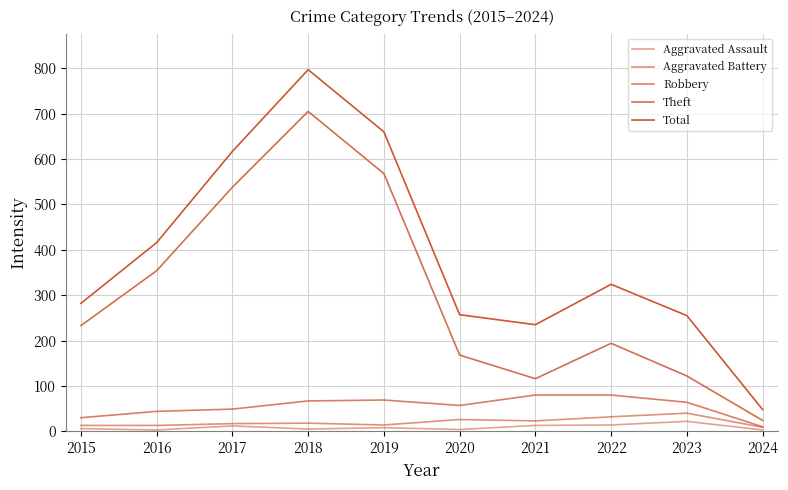

Reading left to right, list all the values displayed in this chart.

Aggravated Assault: 2015=6	2016=3	2017=12	2018=5	2019=8	2020=4	2021=13	2022=14	2023=22	2024=3
Aggravated Battery: 2015=13	2016=13	2017=17	2018=18	2019=14	2020=26	2021=23	2022=32	2023=40	2024=9
Robbery: 2015=30	2016=44	2017=49	2018=67	2019=69	2020=57	2021=80	2022=80	2023=64	2024=10
Theft: 2015=233	2016=354	2017=538	2018=705	2019=568	2020=168	2021=116	2022=194	2023=122	2024=24
Total: 2015=282	2016=416	2017=617	2018=797	2019=660	2020=257	2021=235	2022=324	2023=255	2024=48